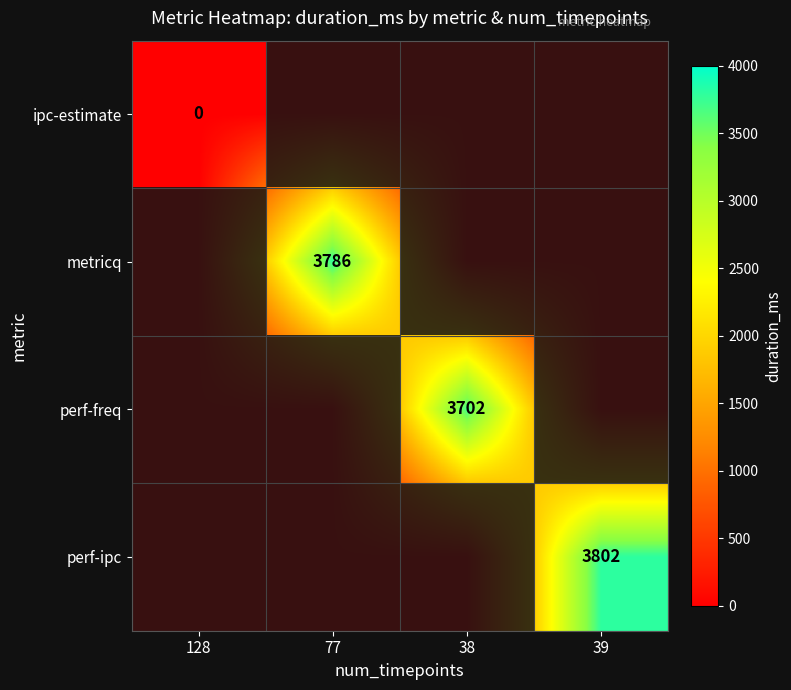

What is the spread (max minus min) of values at 38?

3703